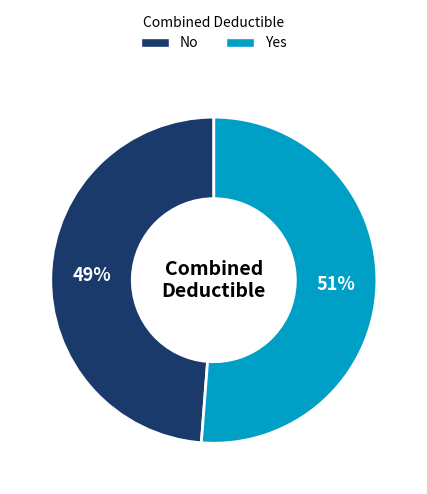

To the nearest percent, what percentage of the pie is No?

49%